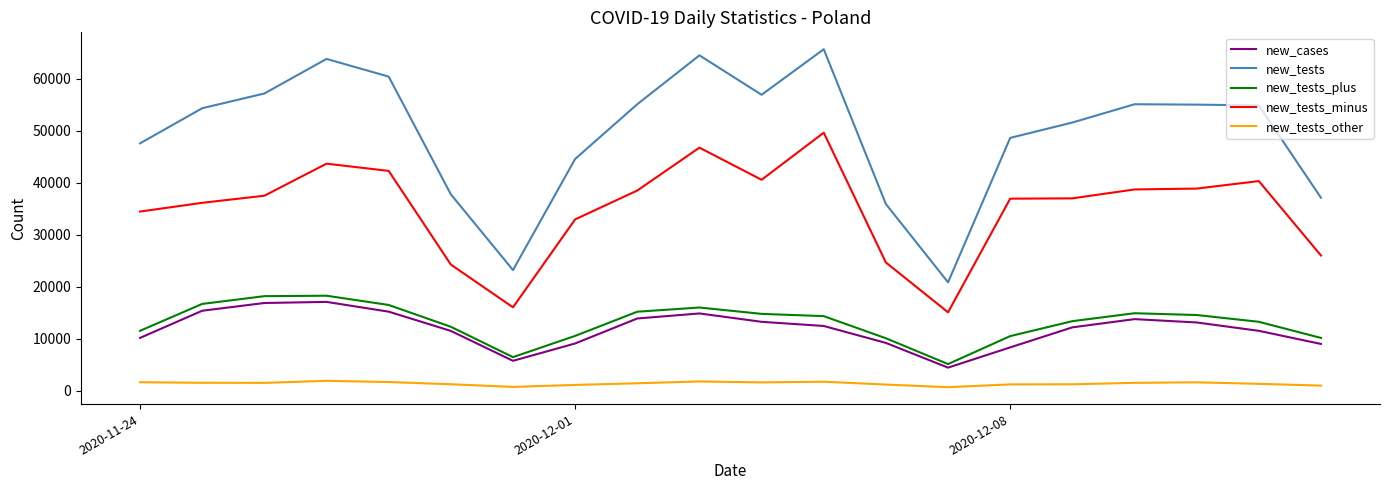

Which series has the largest total across all categories?

new_tests